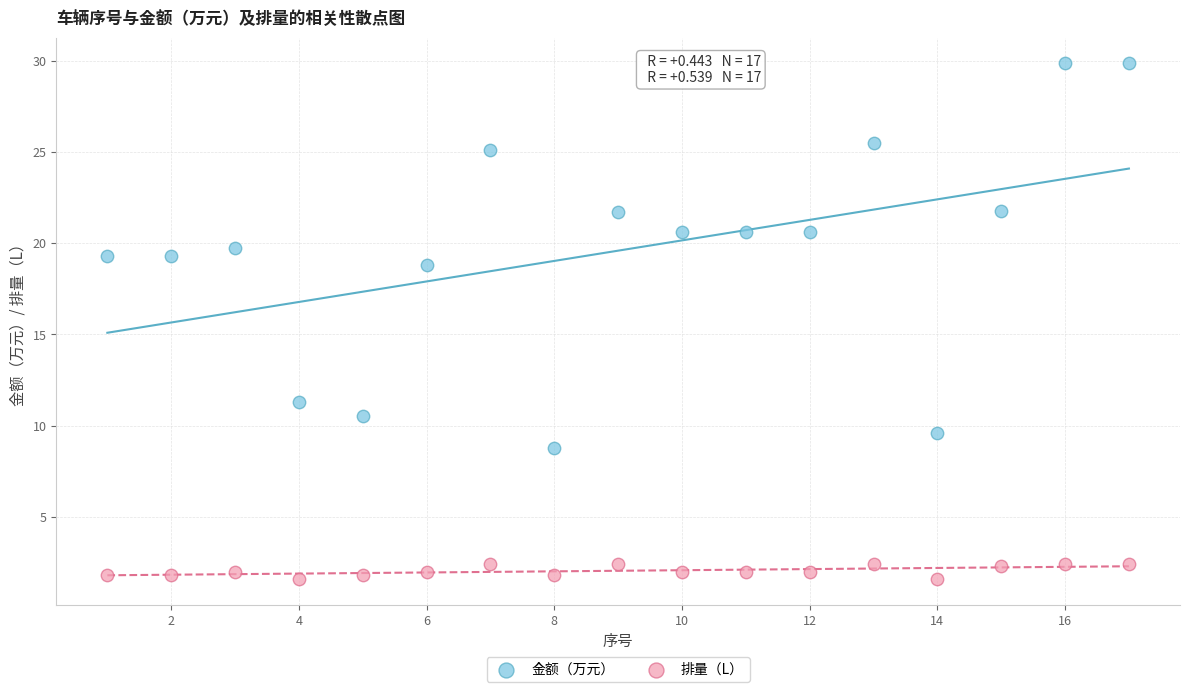

What are all the series names shown in the legend?

金额（万元）, 排量（L）